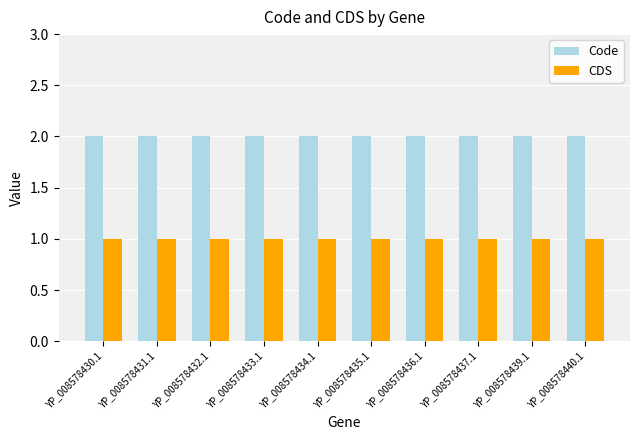

What is the minimum value shown in the chart?

1